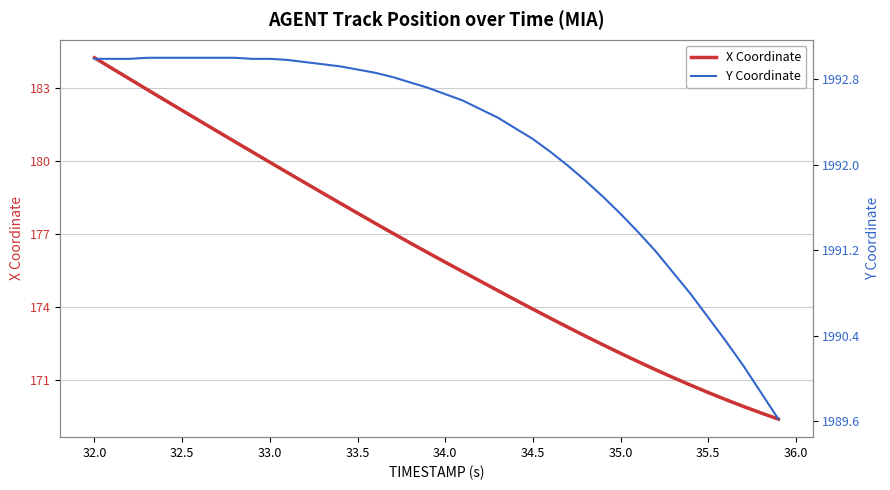

Which category has the highest value in the X Coordinate series?

32.0